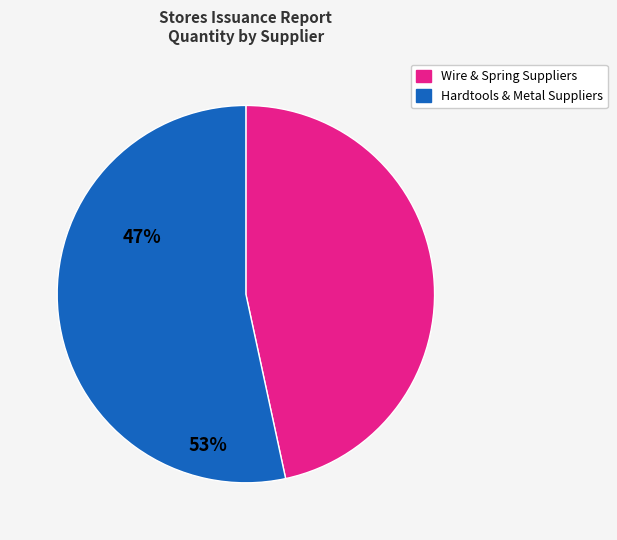

How many slices are in this pie chart?

2